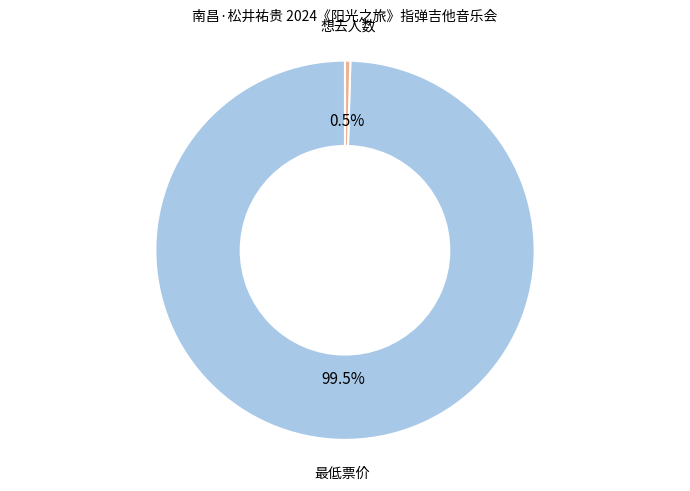

Does any single category account for the majority?

Yes